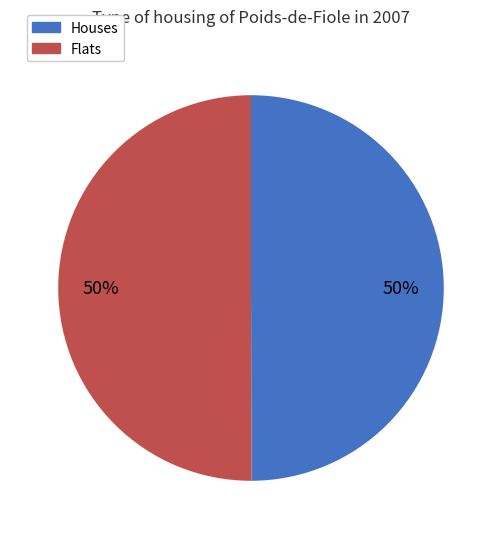

To the nearest percent, what is the average slice percentage?

50%